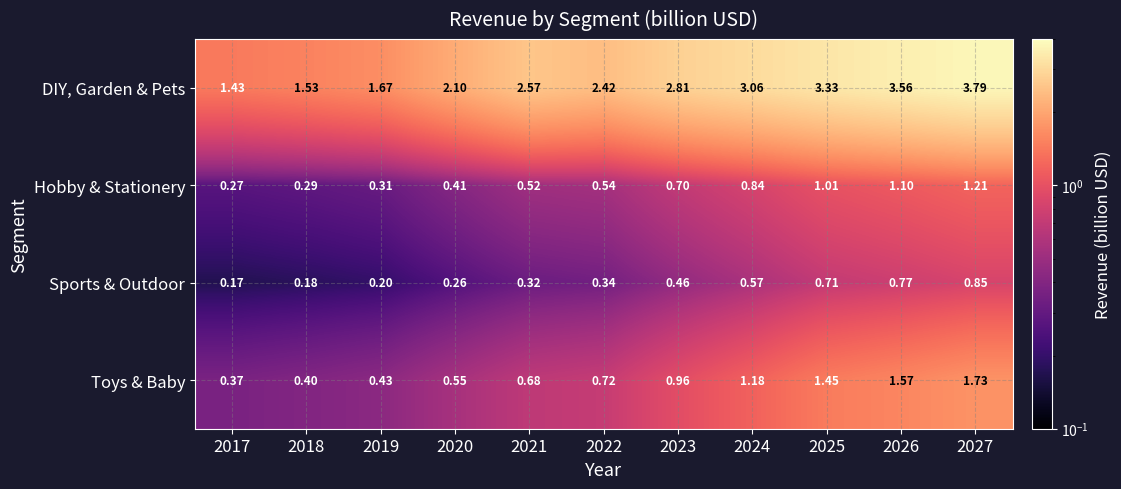

Which series has the largest total across all categories?

DIY, Garden & Pets